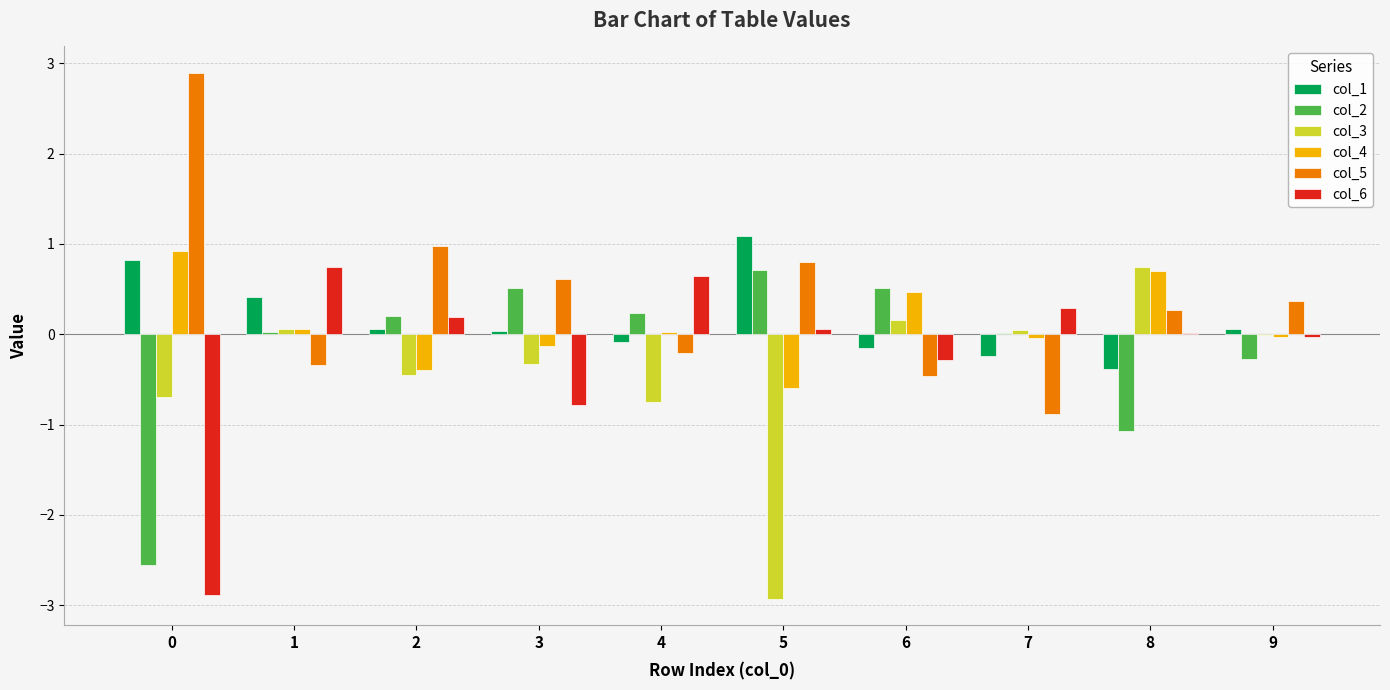

Is the value of col_3 at 4 greater than the value of col_4 at 4?

No